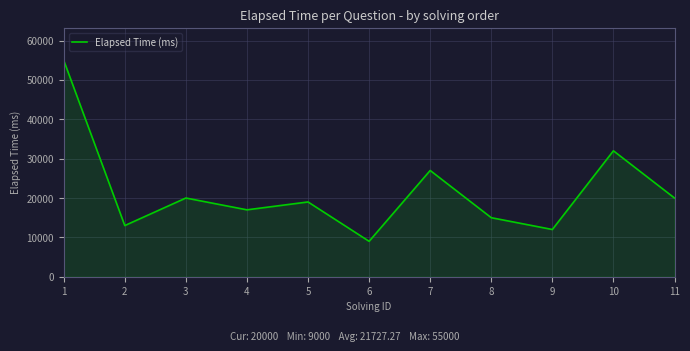

Where is the data nearest to the value 32000?

10